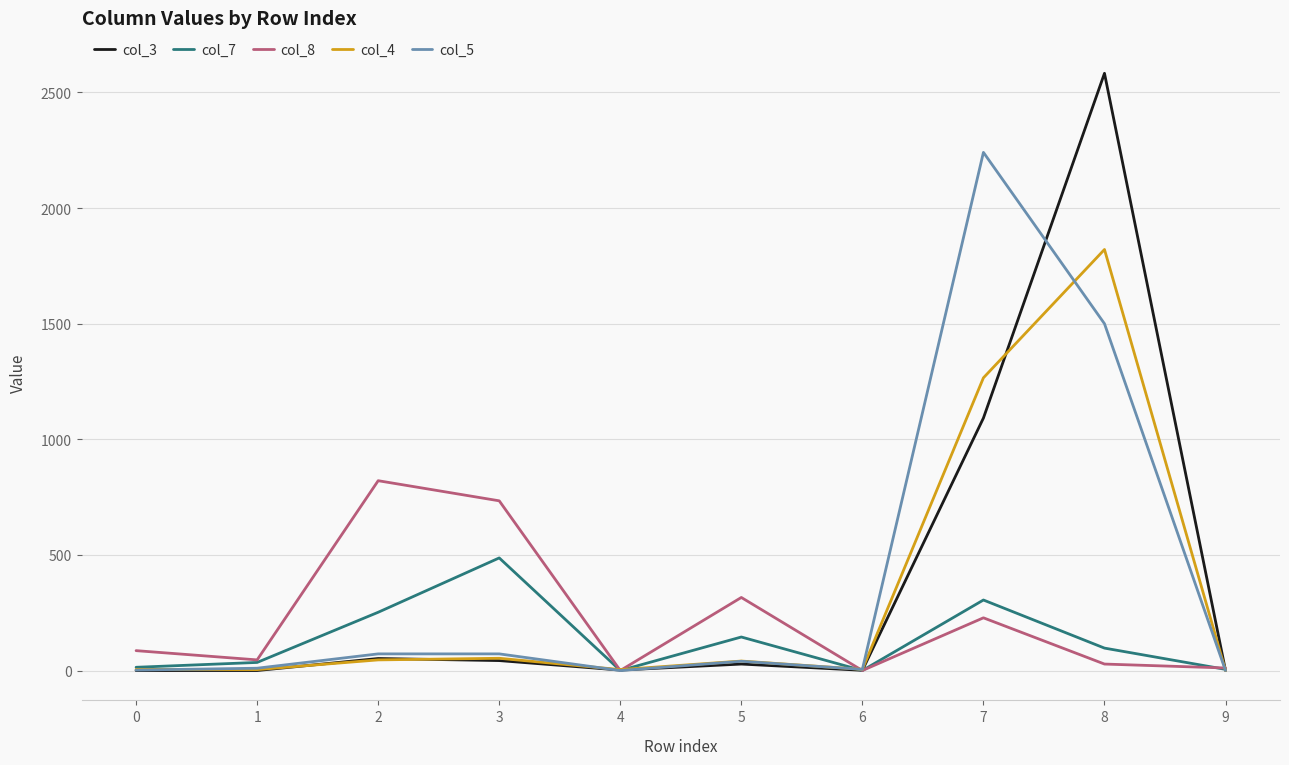

What is the greatest value displayed?

2583